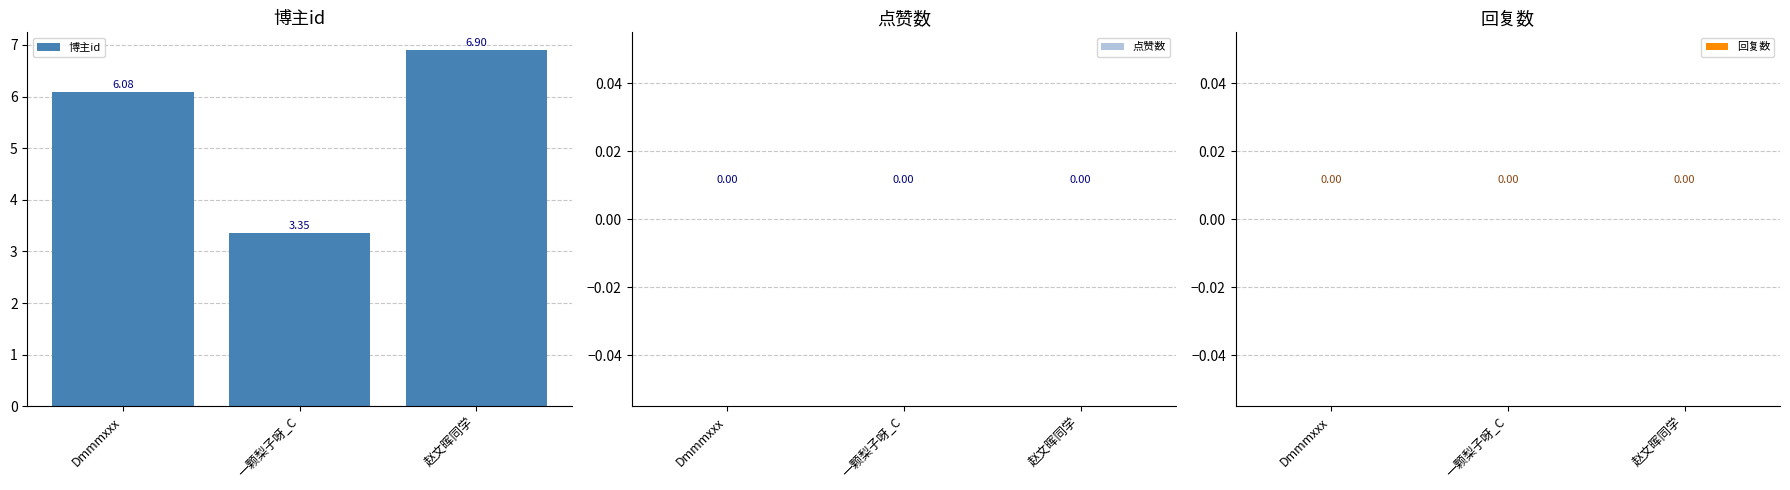

What is the label of the 3rd bar from the left?

赵文晖同学